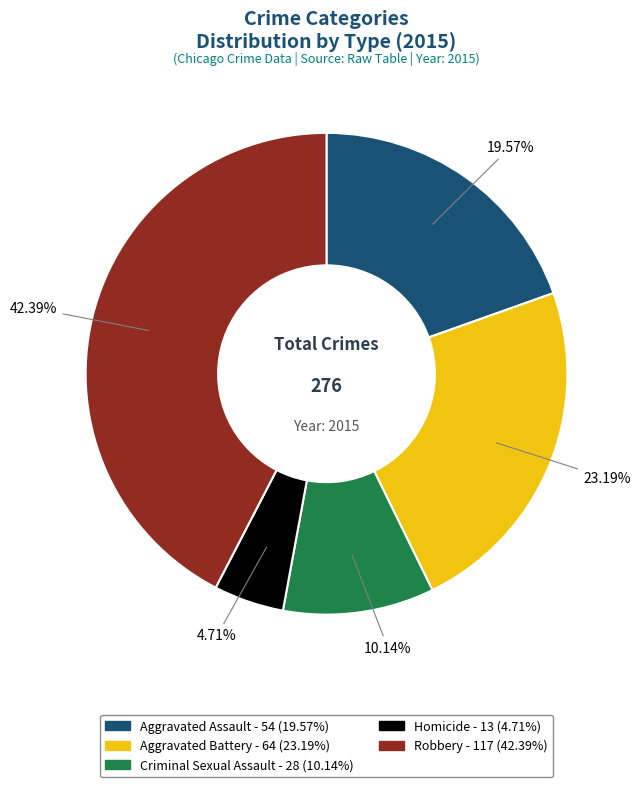

To the nearest percent, what is the difference between the Homicide and Criminal Sexual Assault slice percentages?

5%